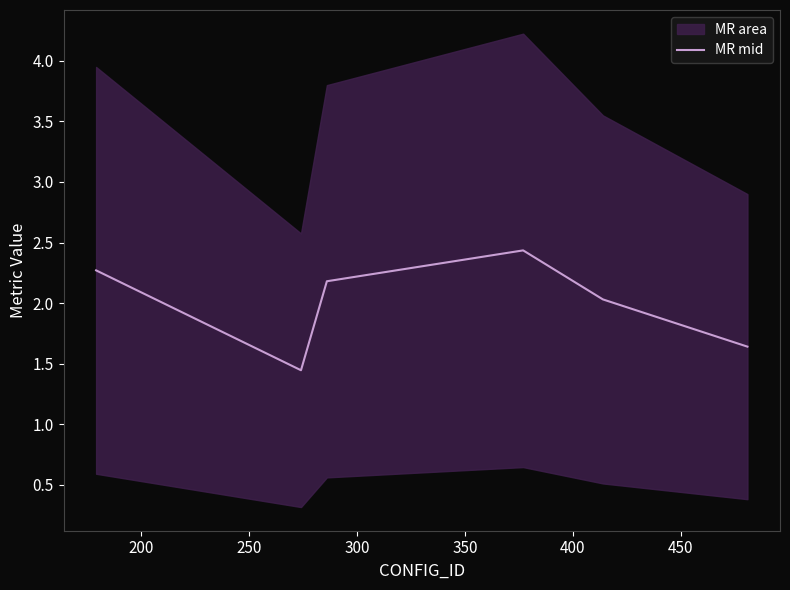

What is the minimum value shown in the chart?

1.4